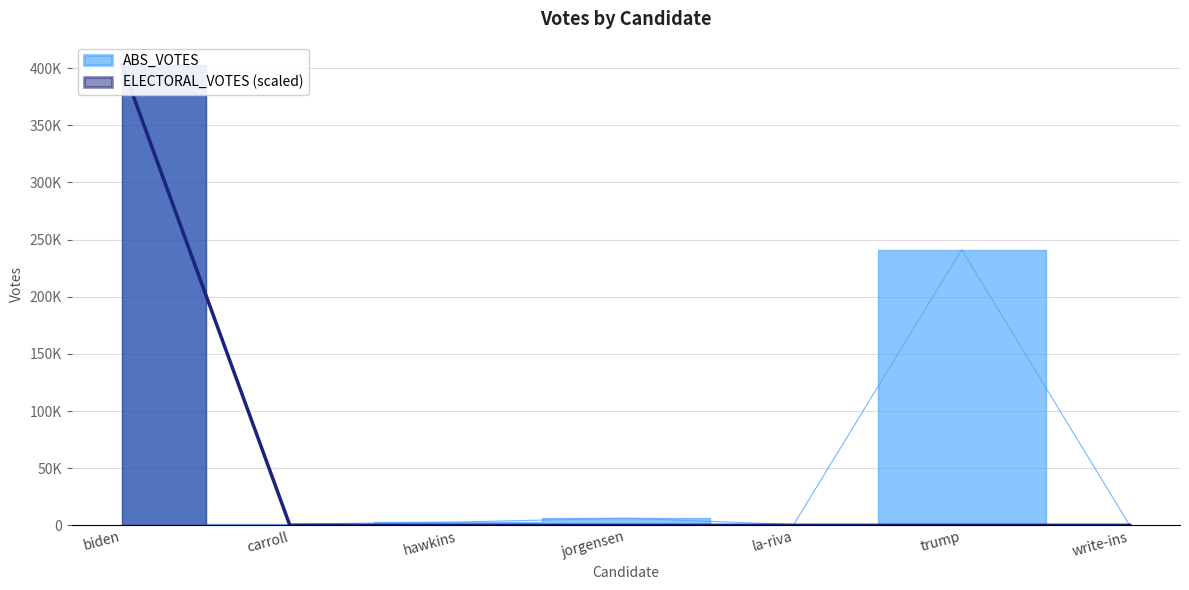

Where is the first local maximum for ABS_VOTES?

jorgensen